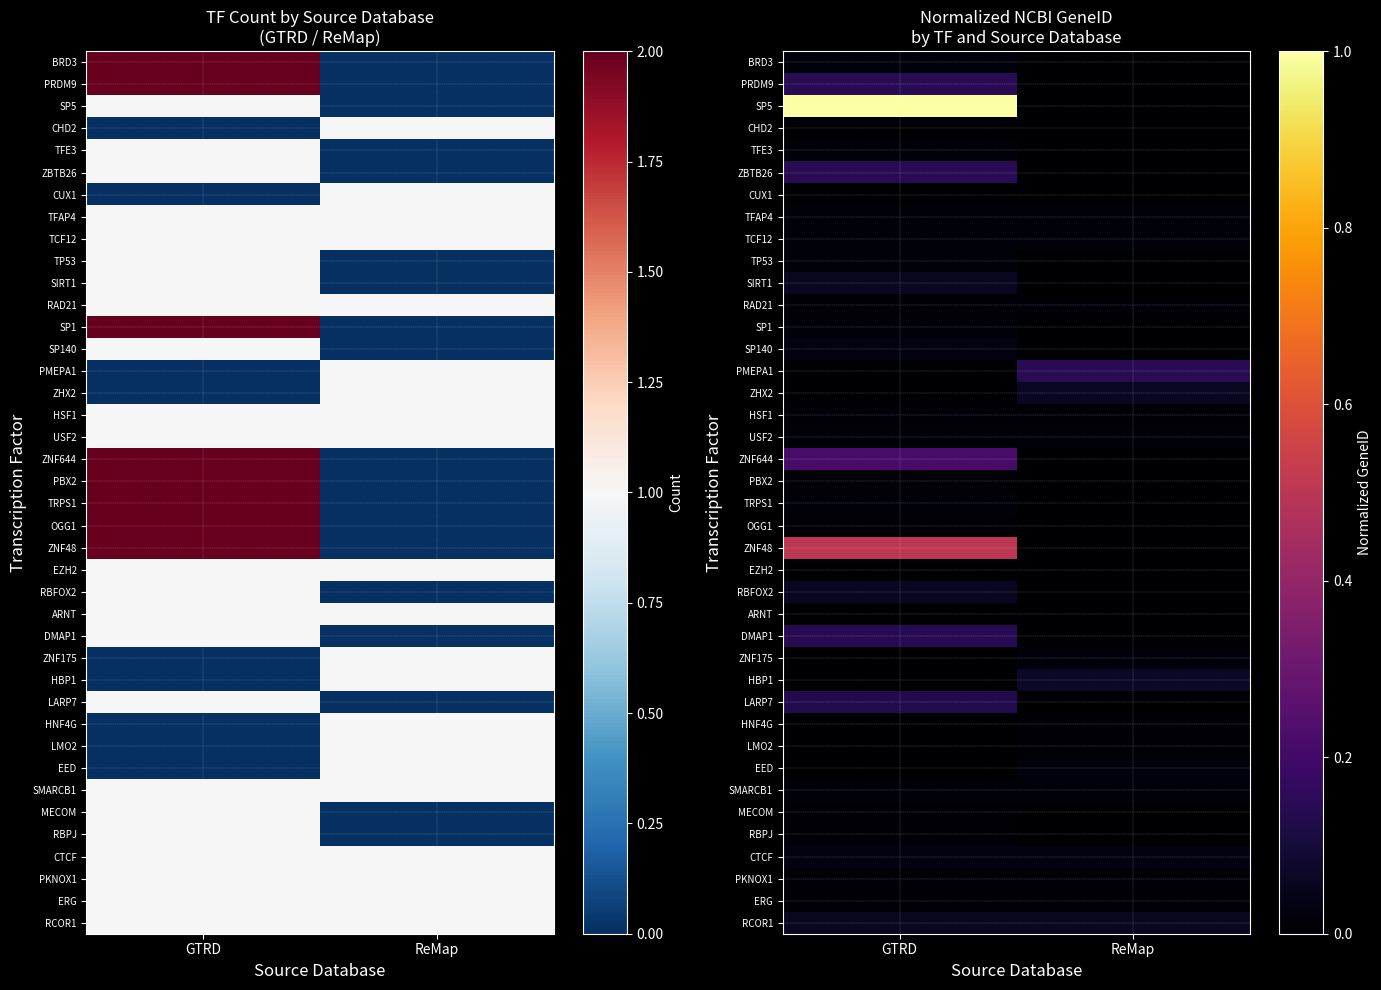

The value of SP1 at ReMap is 0.0. True or false?

True